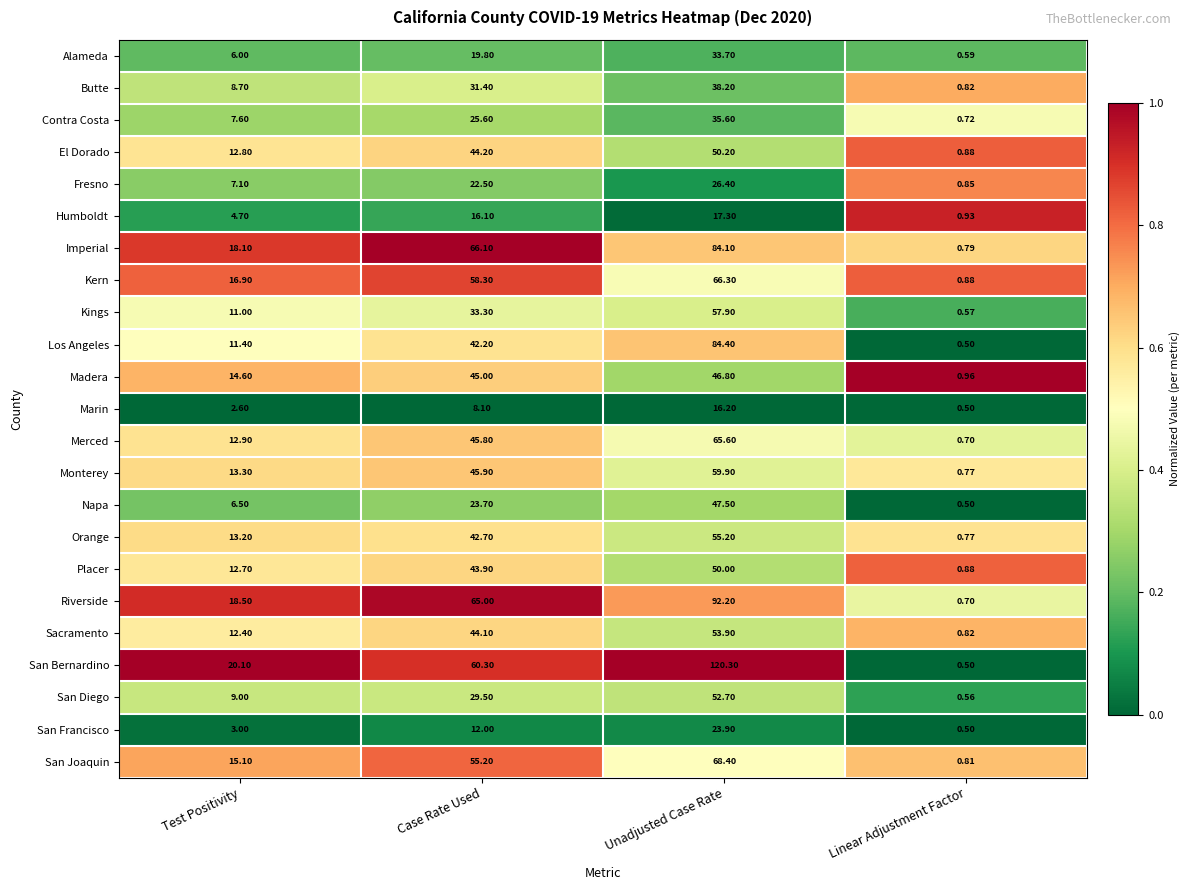

What is the total value across all series at Test Positivity?

258.2